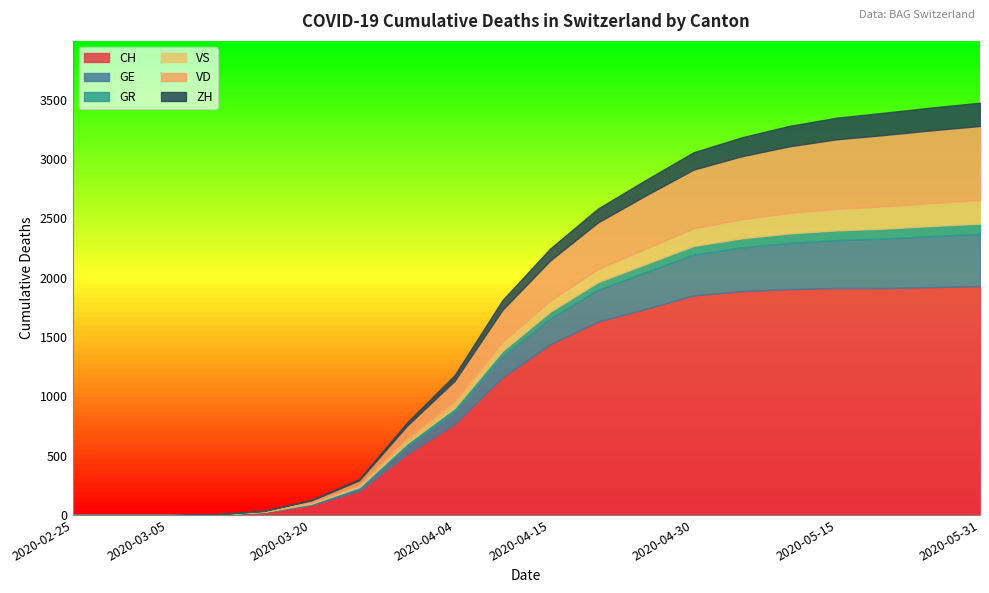

Does the chart display data point markers on the line(s)?

No